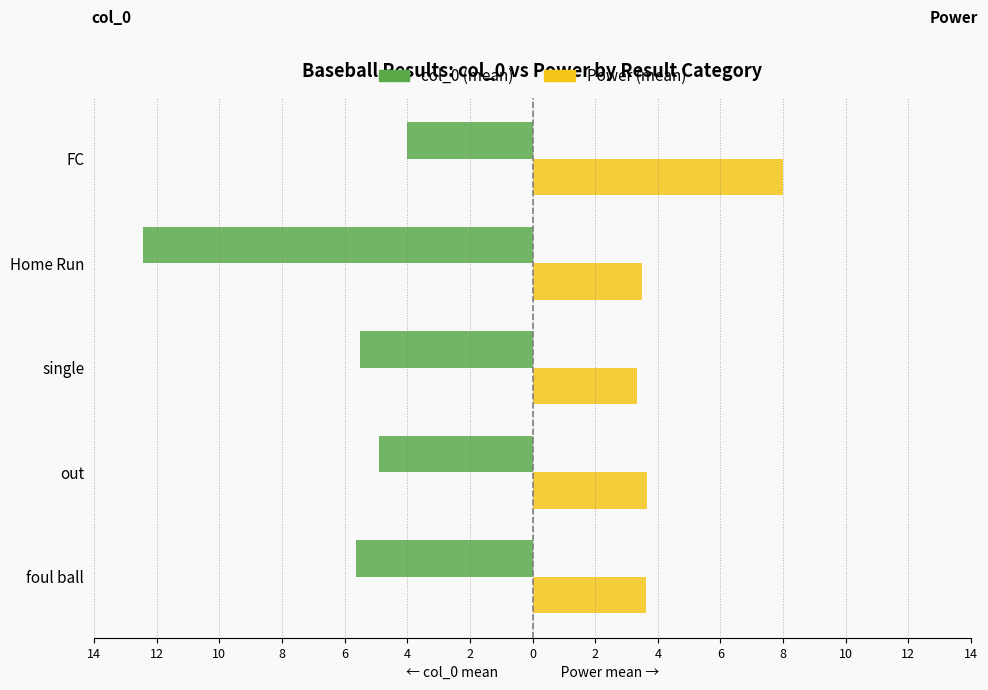

Reading left to right, extract all data points from this chart.

col_0 (mean): -5.6	-4.9	-5.5	-12.5	-4.0
Power (mean): 3.6	3.7	3.3	3.5	8.0